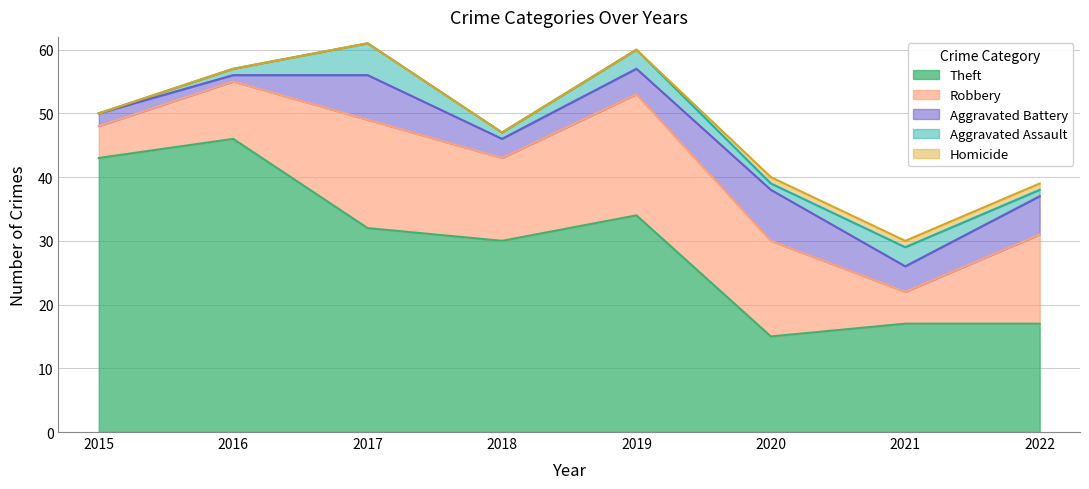

Which series has the largest range (max minus min)?

Theft